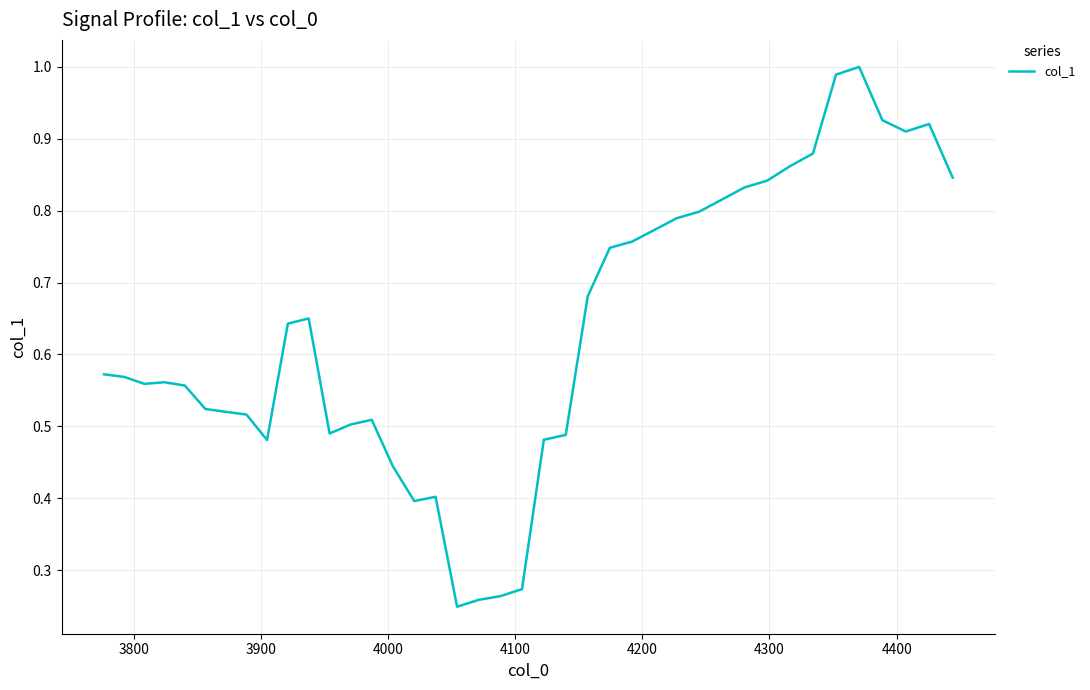

How many lines are shown in the chart?

1